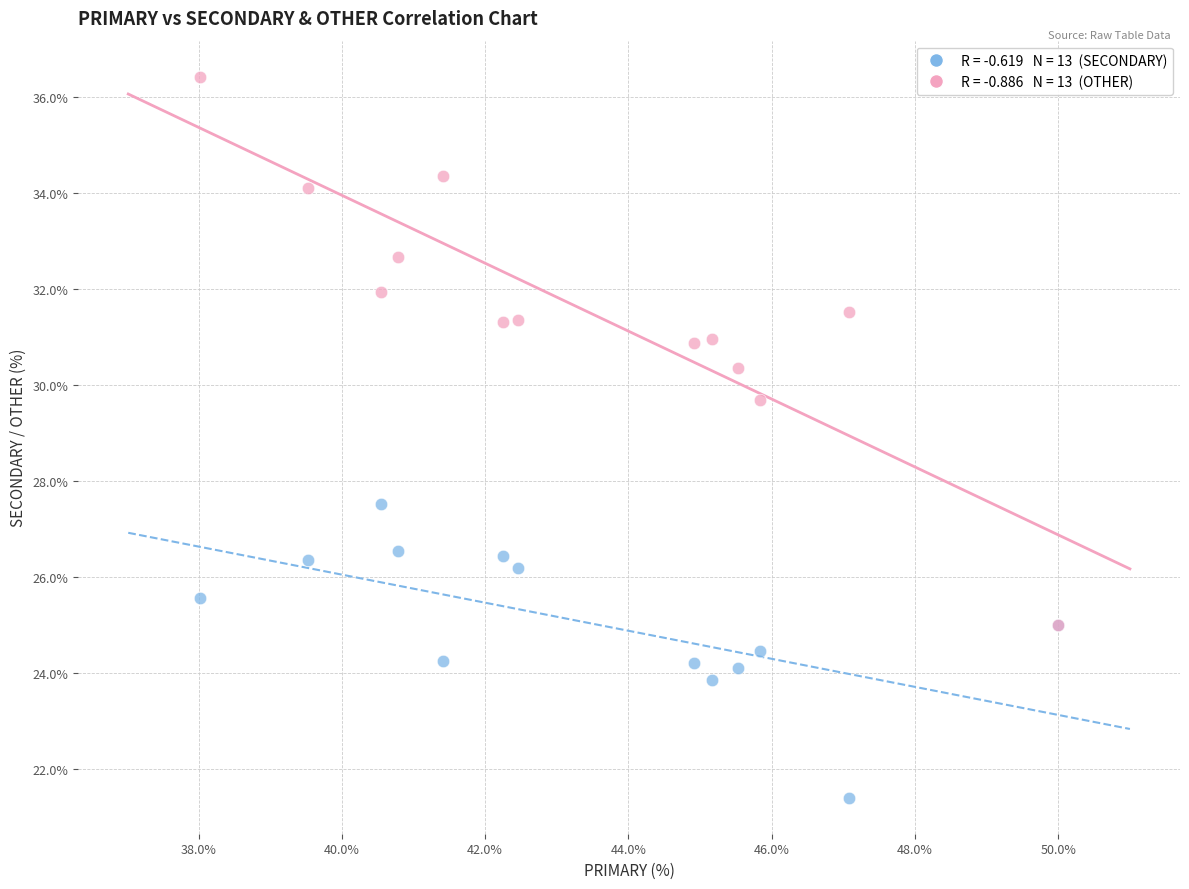

Across all series, what Y value is closest to 28?

27.5